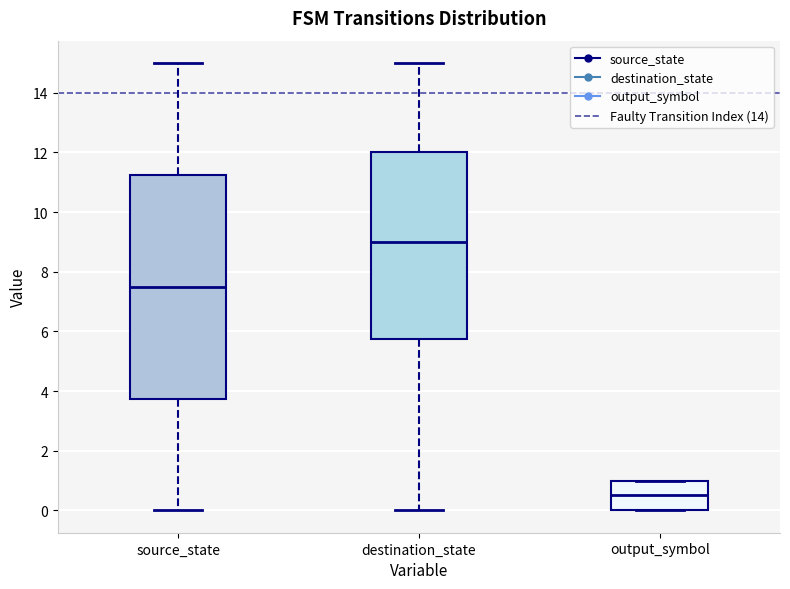

Comparing the boxes themselves (not the whiskers), which one is the tallest?

source_state